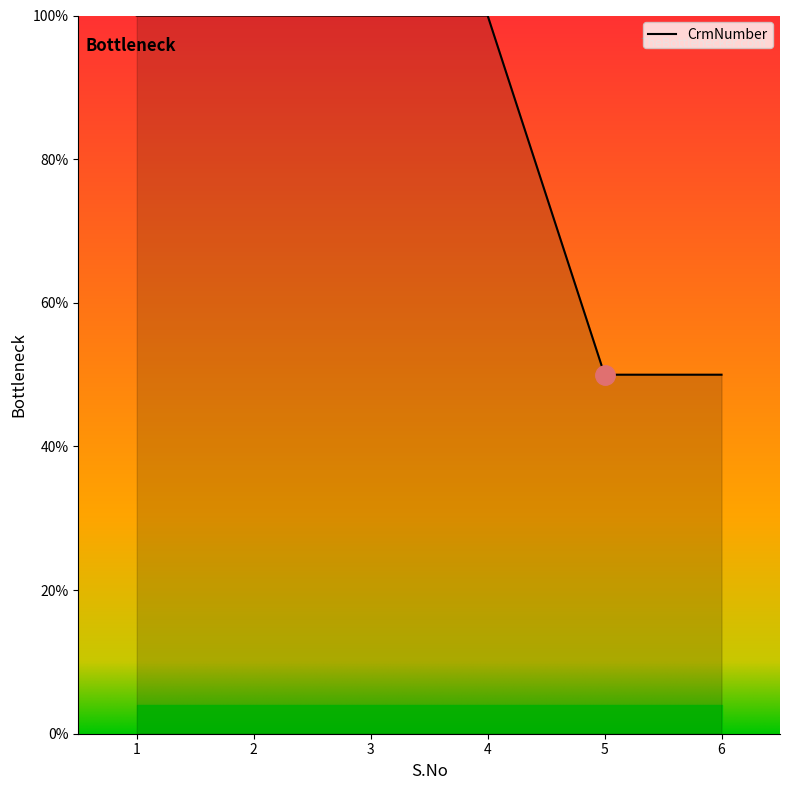

What is the ratio of the value at 3 to the value at 6?

2.0